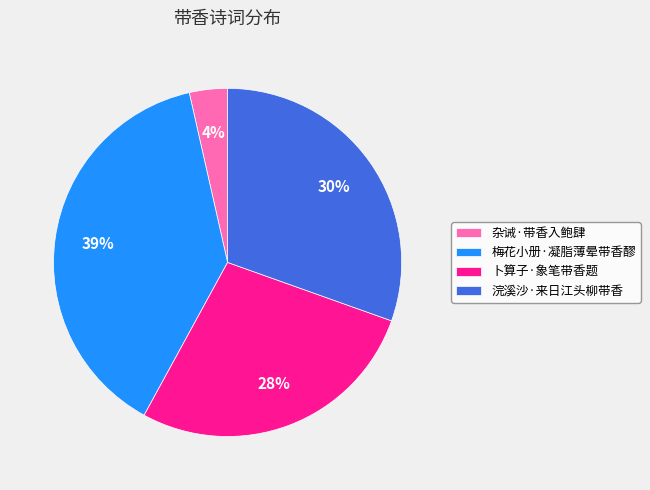

Which category has the biggest portion of the pie?

梅花小册·凝脂薄晕带香醪